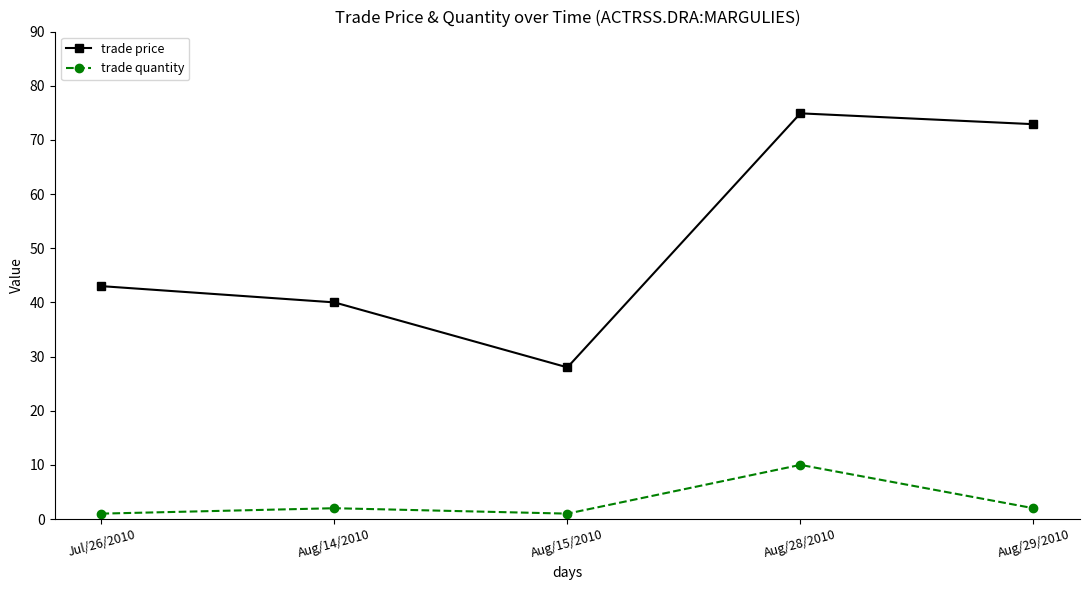

At which category does the chart reach its peak across all series?

Aug/28/2010